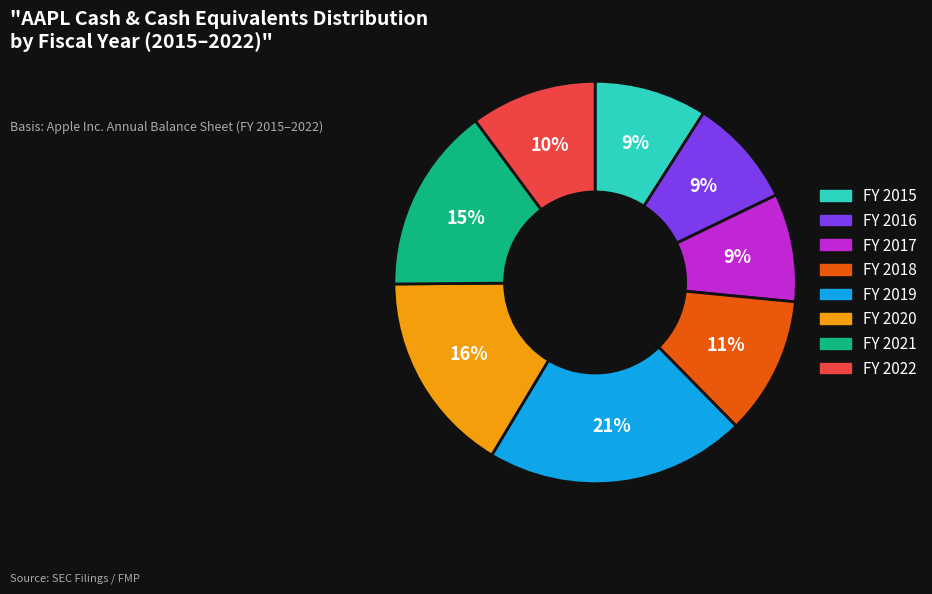

Does any single category account for the majority?

No